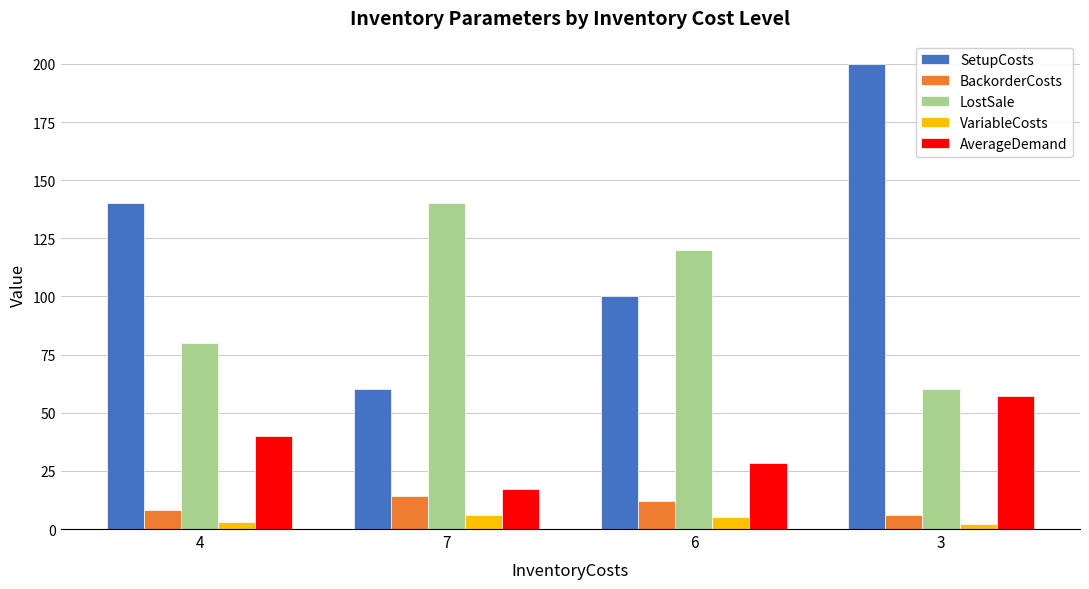

At which label does LostSale reach its minimum?

3